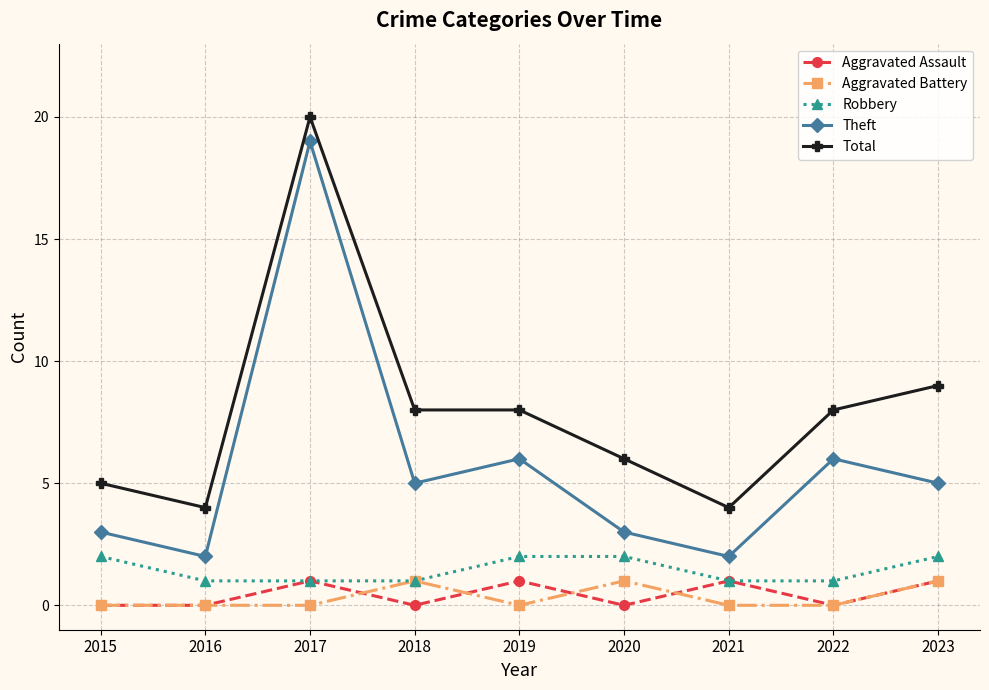

Which series has the largest total across all categories?

Total